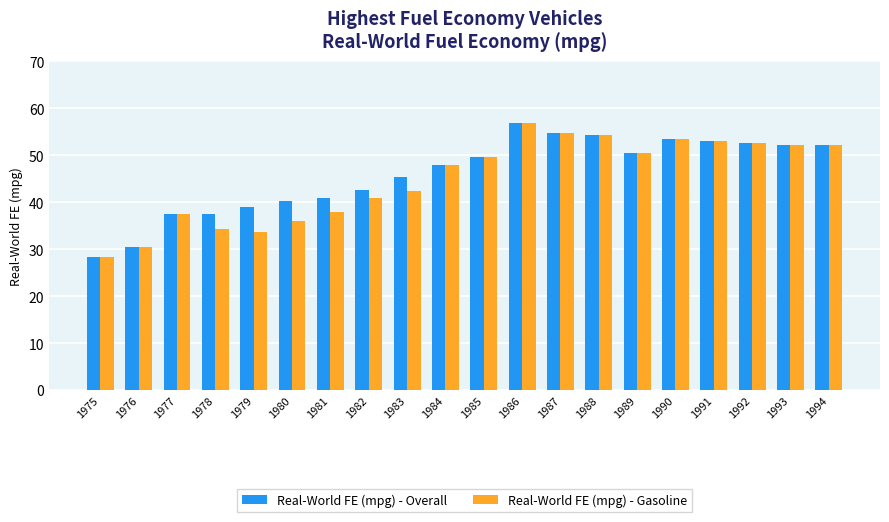

How many bars are there in total?

40